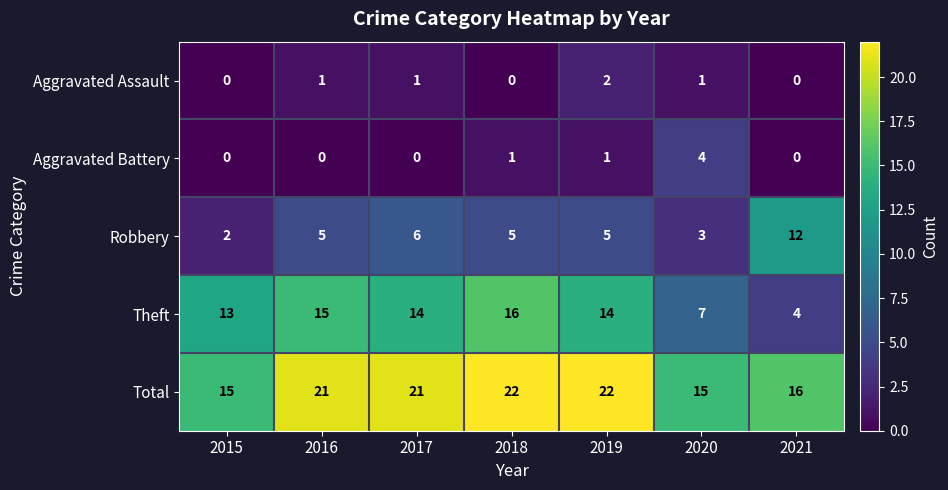

The value of Total at 2015 is 3. True or false?

False